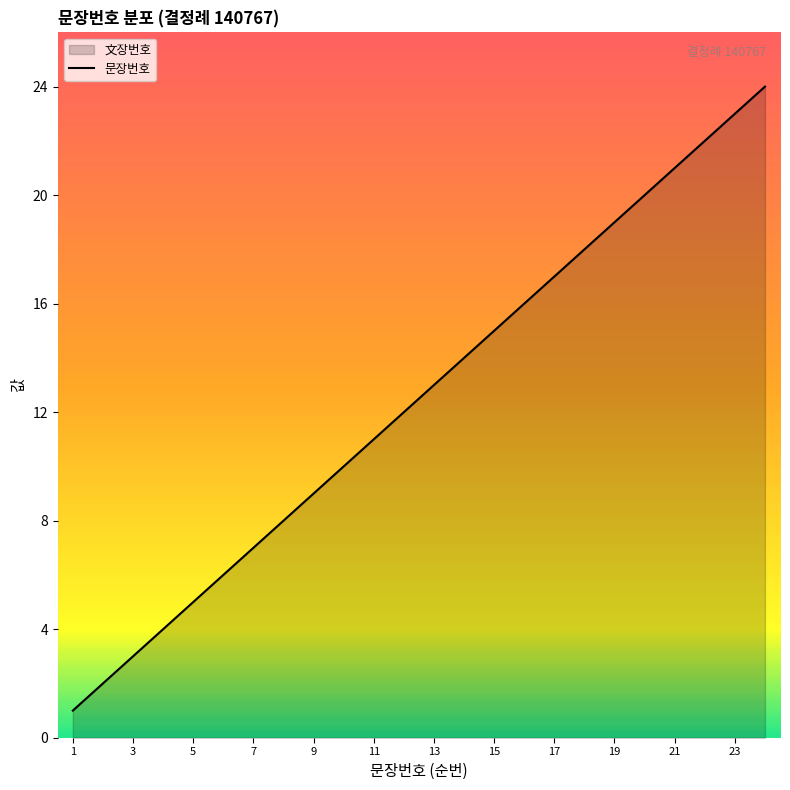

What is the value of the 17th point from the left?

17